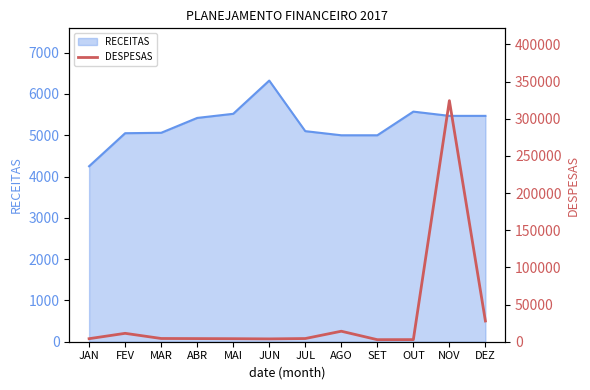

Which category has the highest value in the RECEITAS series?

JUN